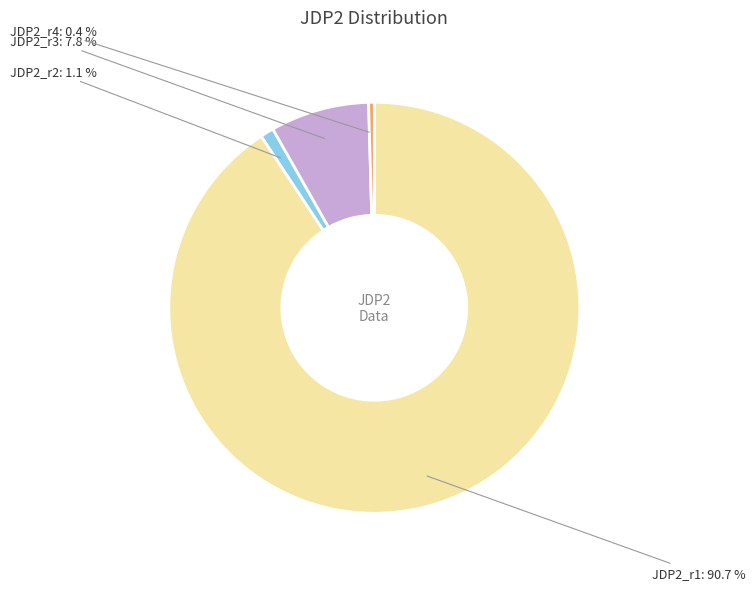

Is the sum of JDP2_r4 and JDP2_r1 greater than half?

Yes